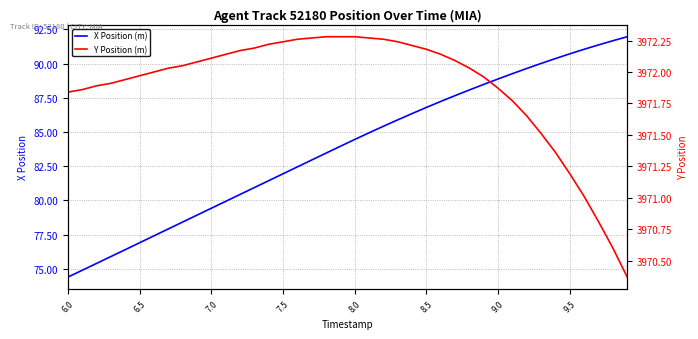

At how many categories does at least one series exceed 703?

40